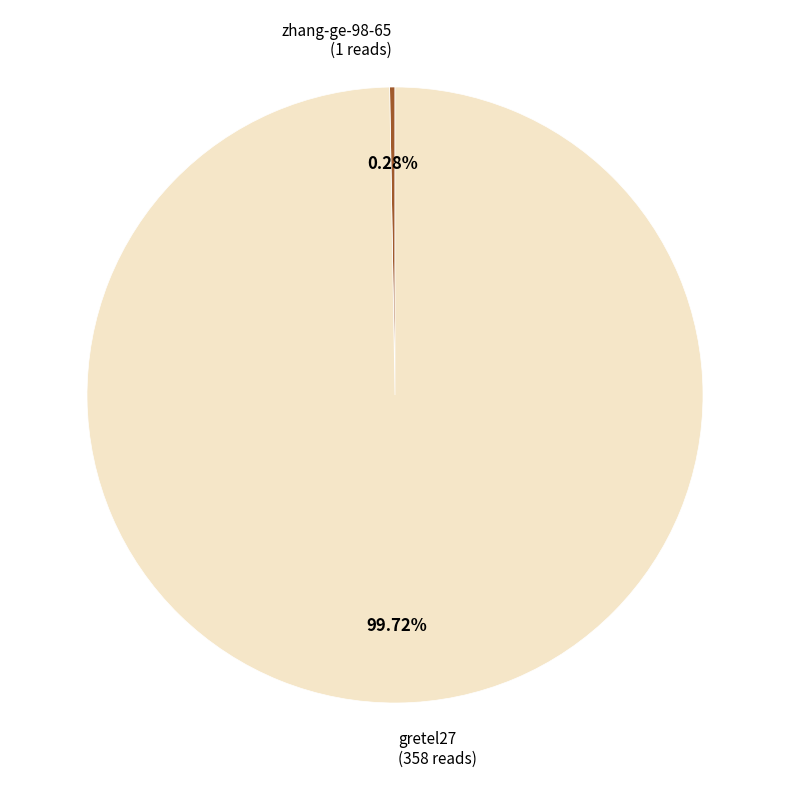

Rank the categories by value from highest to lowest.

gretel27, zhang-ge-98-65